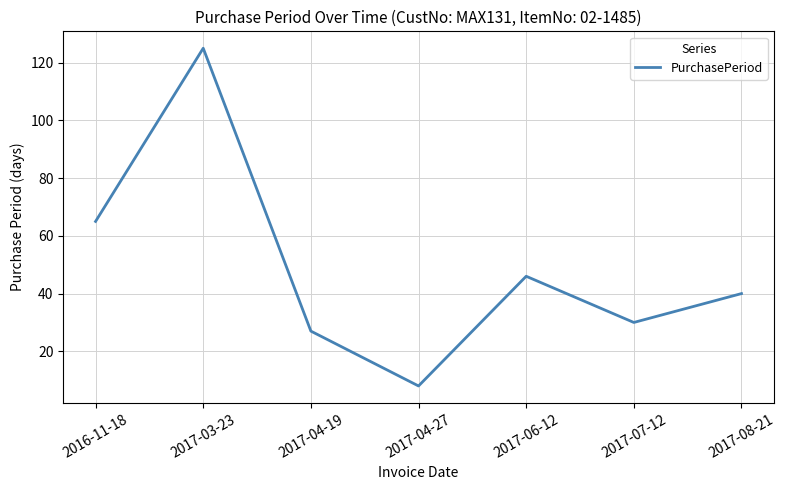

Which label corresponds to the largest value in the chart?

2017-03-23